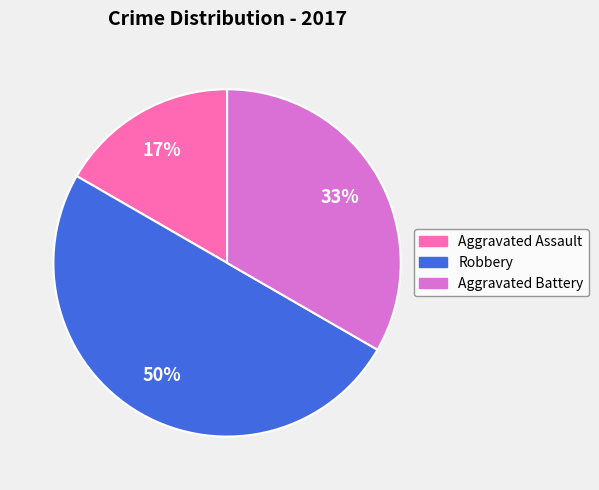

Which has a higher value, Robbery or Aggravated Assault?

Robbery